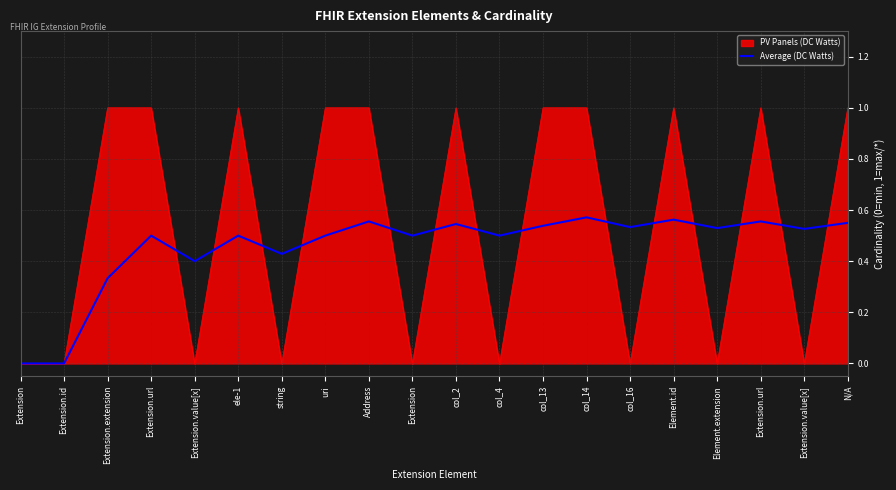

How many lines are shown in the chart?

2